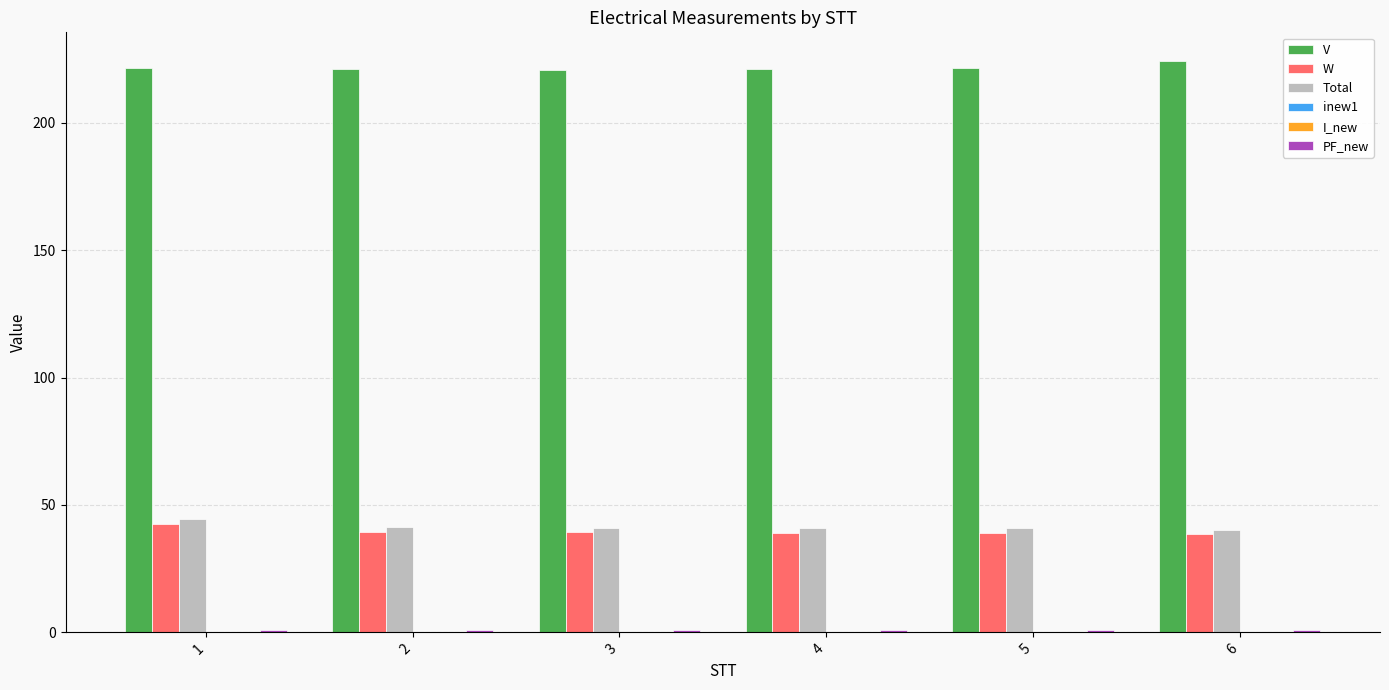

What is the maximum value shown in the chart?

224.3